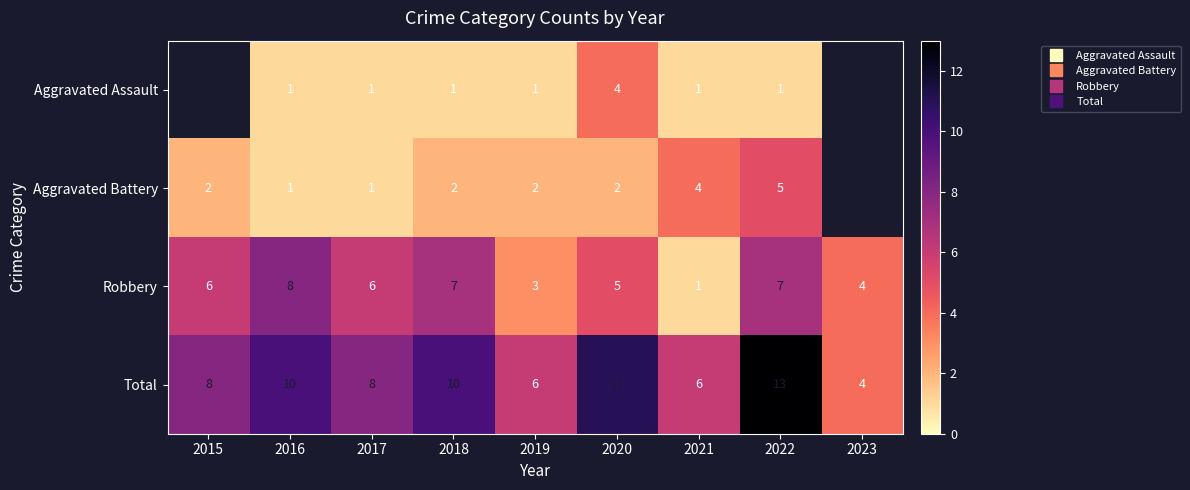

The Aggravated Assault series shows 0.5 at 2019. True or false?

False